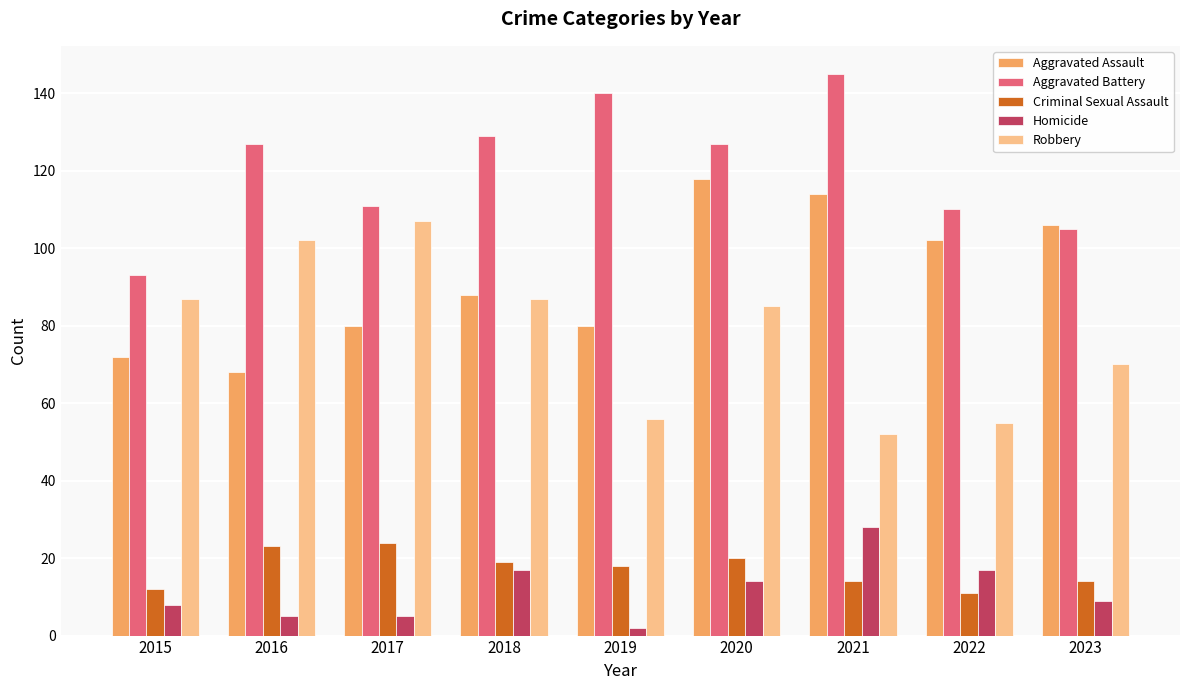

Which category has the highest value across all series?

2021